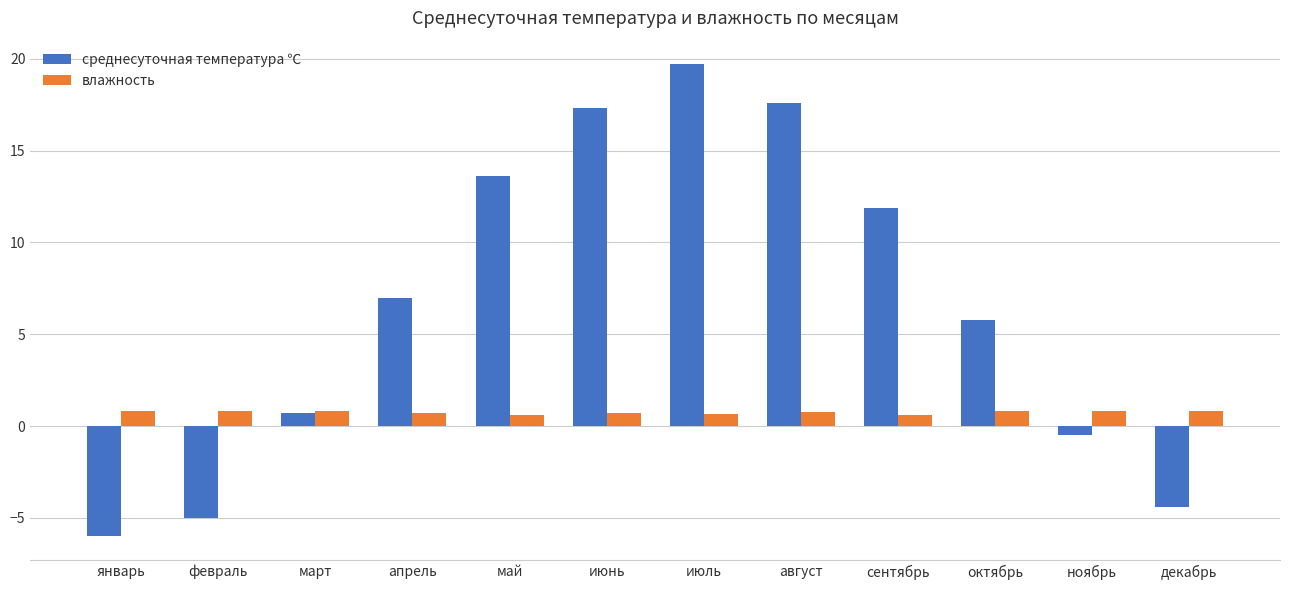

At which label is среднесуточная температура ℃ closest to 6?

октябрь